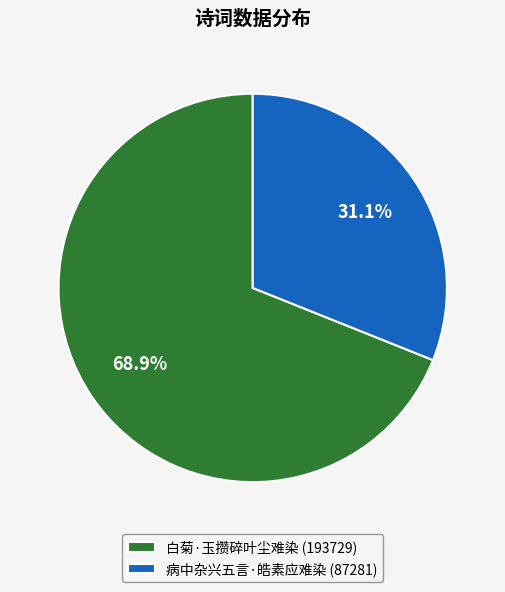

What is the total percentage of 病中杂兴五言·皓素应难染 and 白菊·玉攒碎叶尘难染?

100.0%